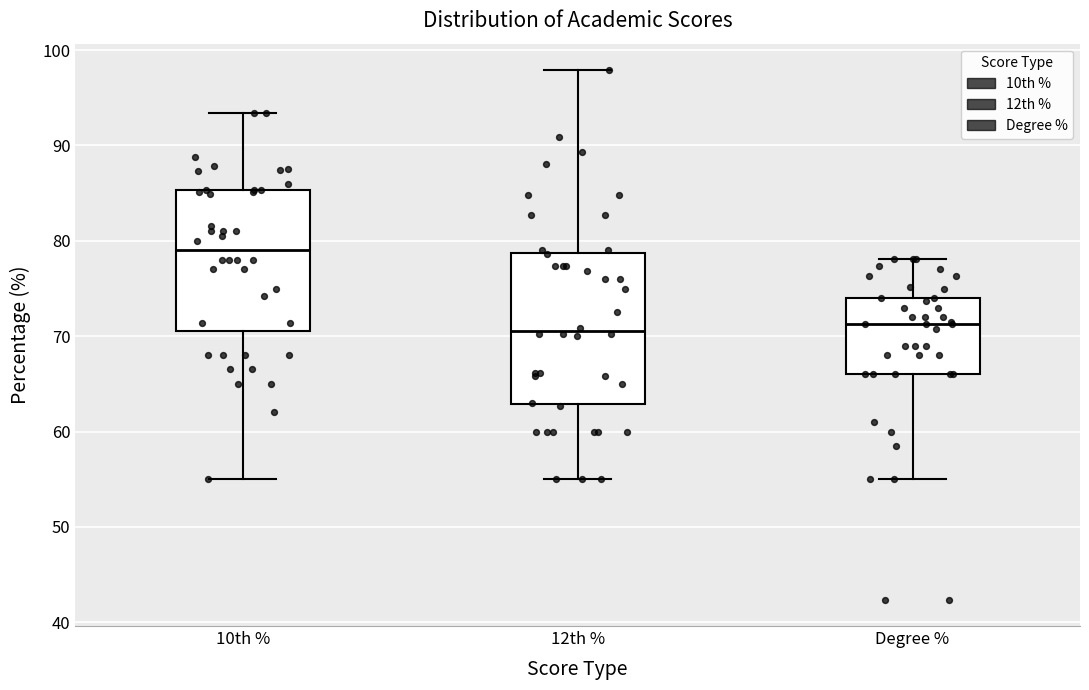

Where does the lower whisker of the box for 10th % end on the y-axis? The values are not printed on the chart, so give them approximately, as read against the axis.

55